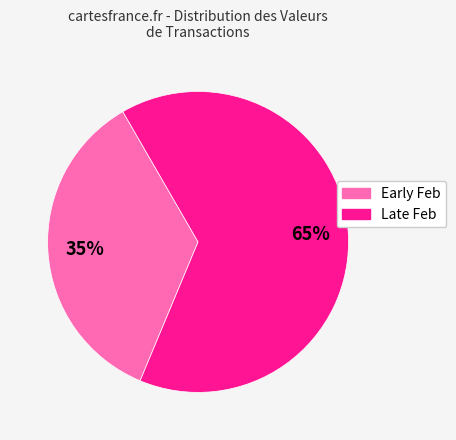

Is there a majority slice in this chart?

Yes